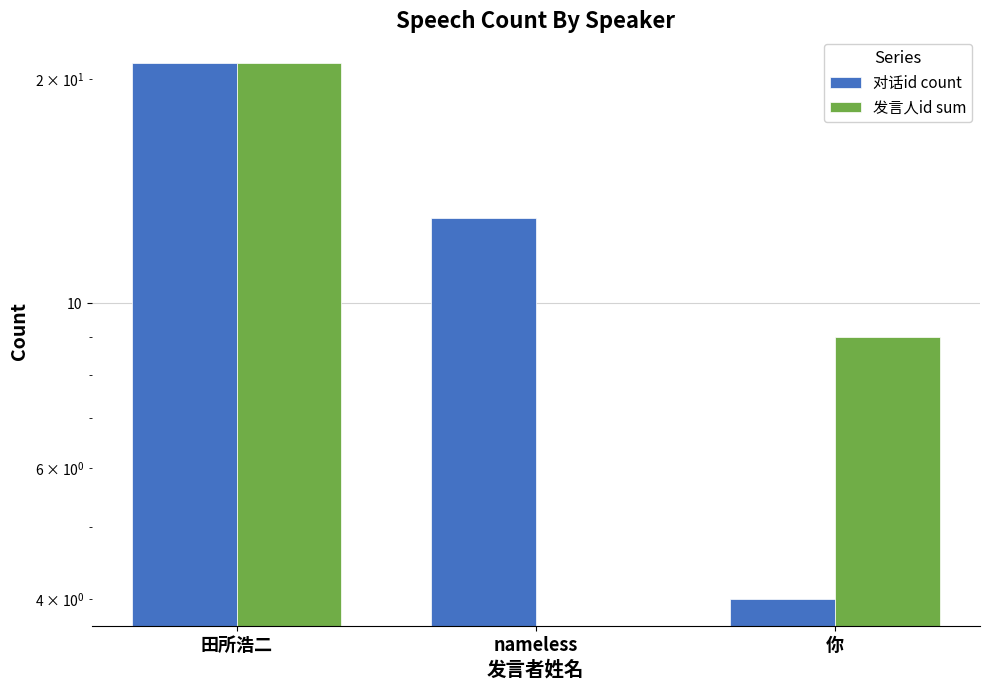

At which category is the sum across all series the highest?

田所浩二